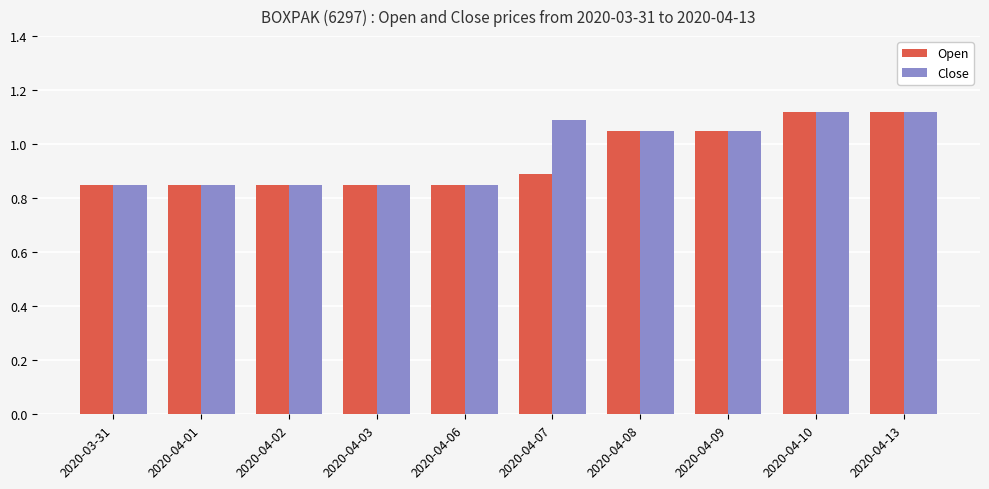

At how many categories does at least one series exceed 0?

10